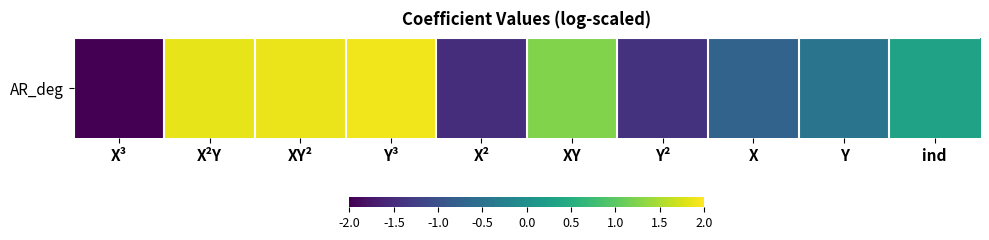

The value at XY² is 1.9. True or false?

True